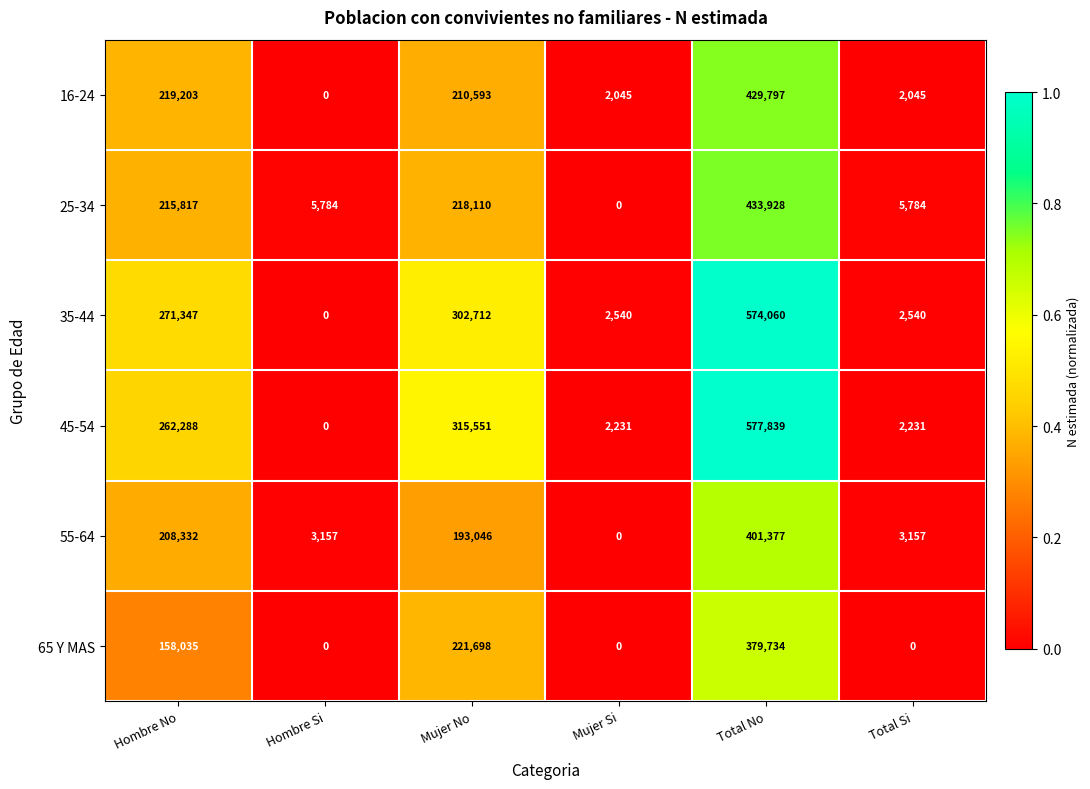

Rank the series by their maximum value, from highest to lowest.

45-54, 35-44, 25-34, 16-24, 55-64, 65 Y MAS